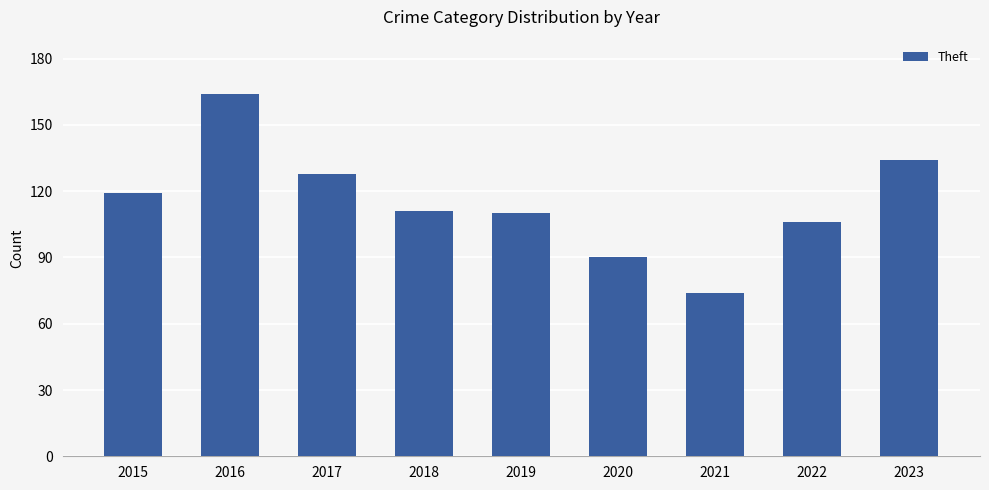

Reading left to right, what are all the values shown in this chart?

119	164	128	111	110	90	74	106	134